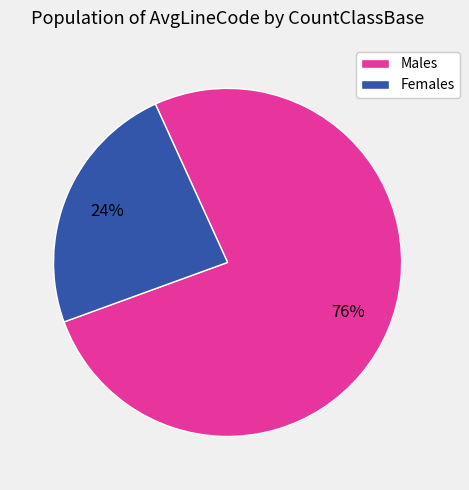

Which slice is the largest?

Males